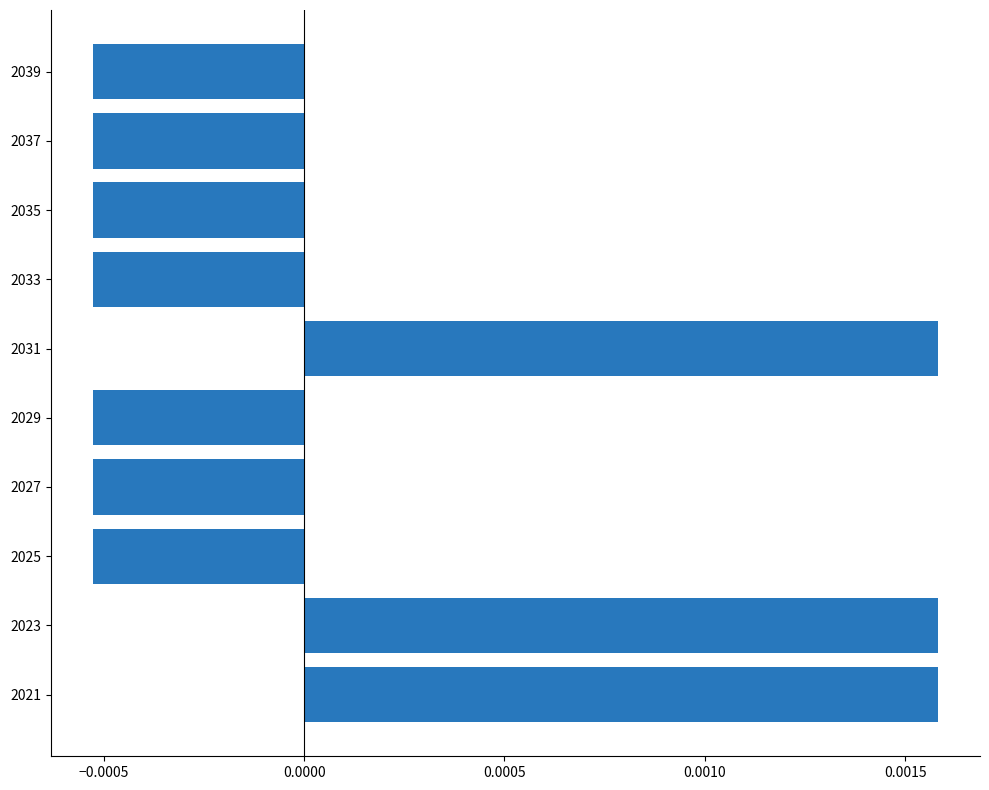

How many values are between 0 and 1?

3